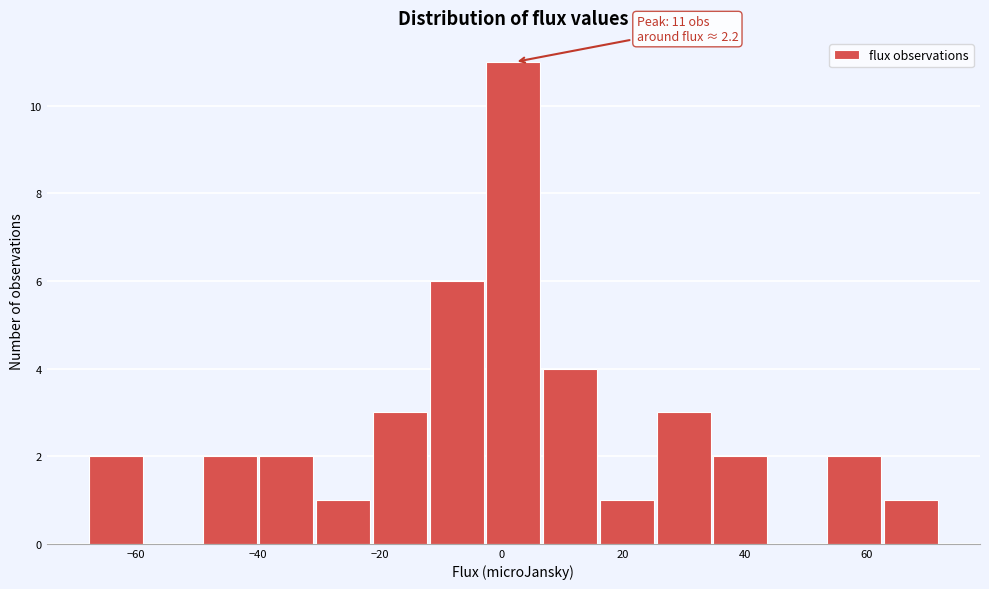

Which range on the x-axis has the tallest bar?

-2 to 6